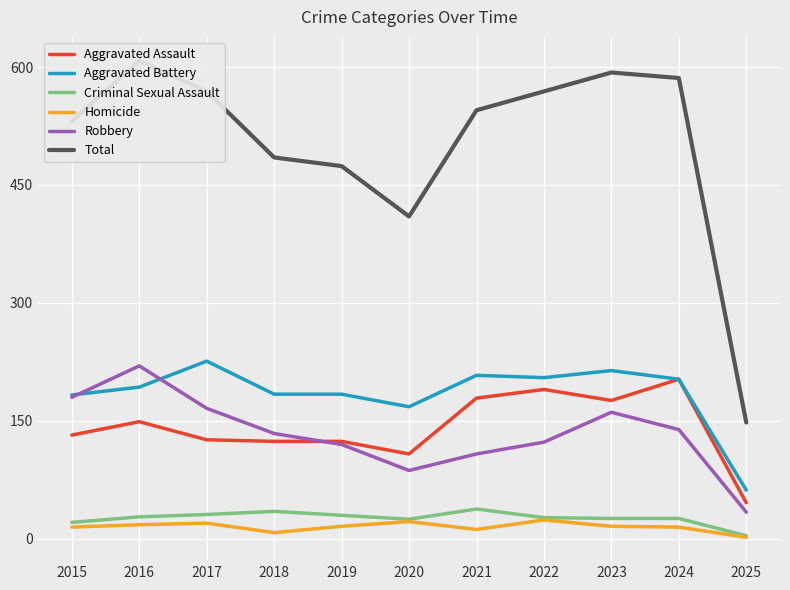

Is it true that Aggravated Assault equals 223 at 2016?

False